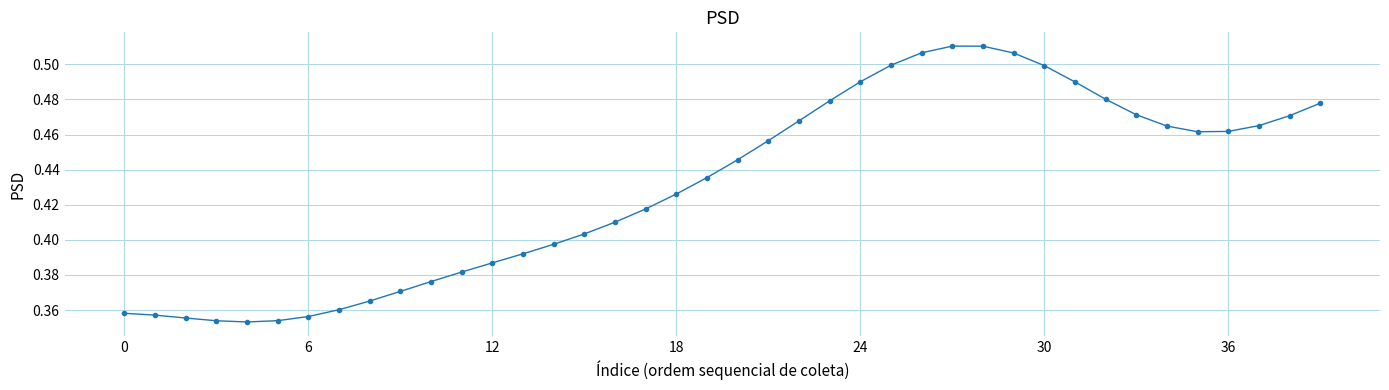

How many values are between 0 and 1?

40